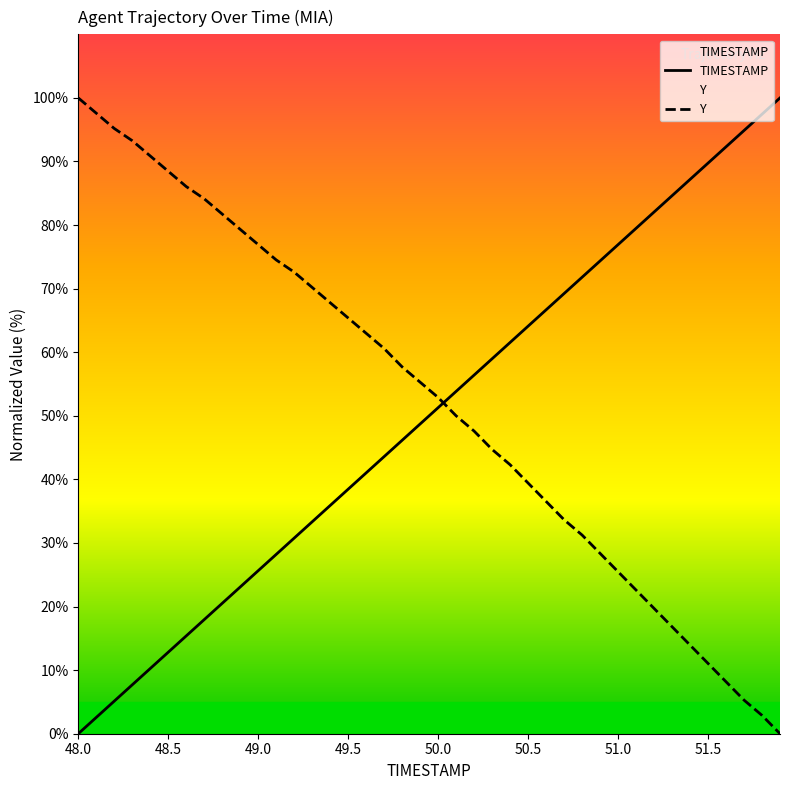

What is the difference between the TIMESTAMP values at 48.0 and 48.5?

12.8